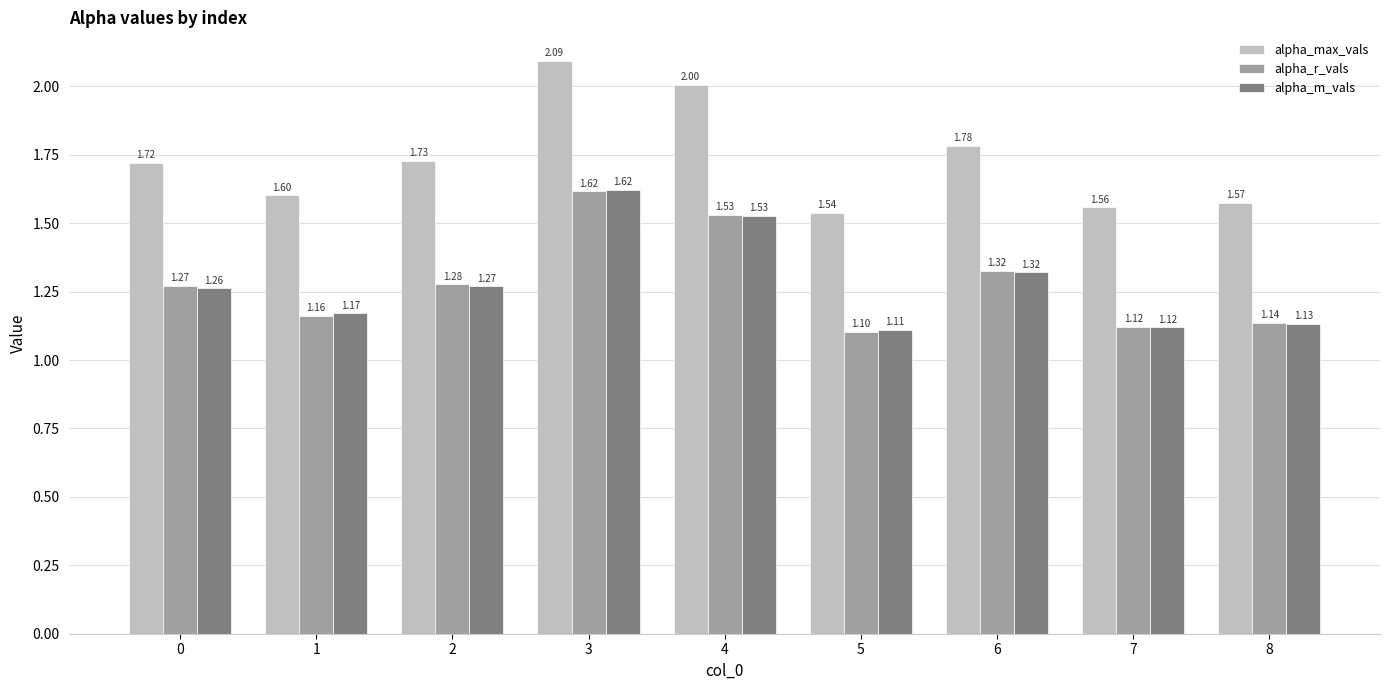

Which series has the largest total across all categories?

alpha_max_vals